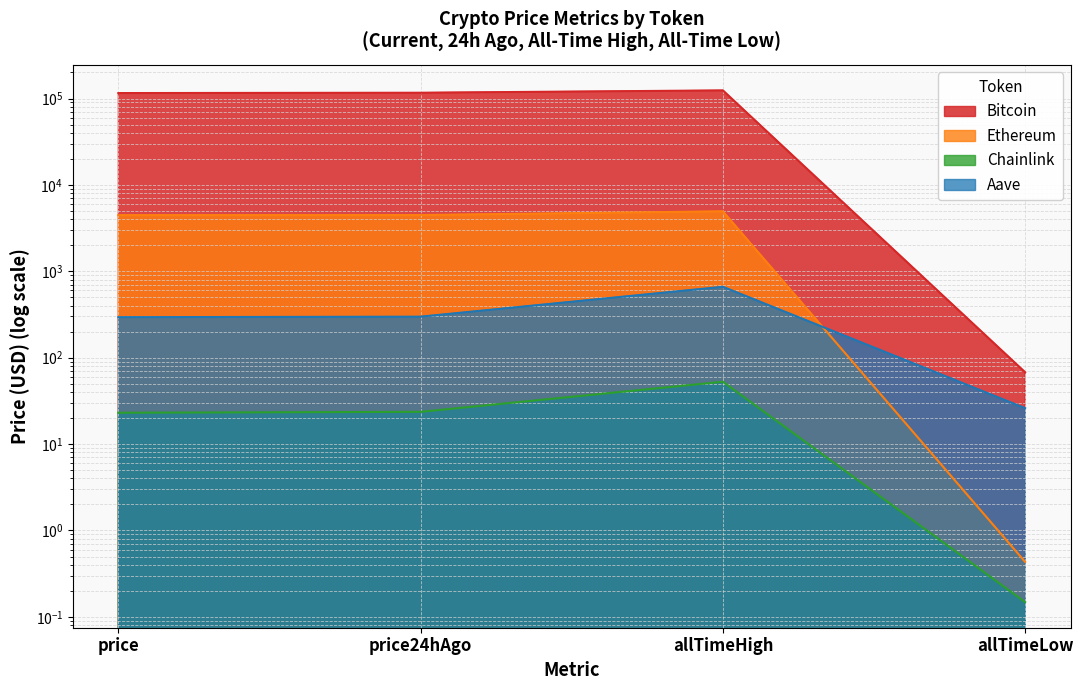

Reading left to right, what are all the values shown in this chart?

Bitcoin: 115627.0	116622.0	124128.0	67.8
Ethereum: 4466.3	4478.7	4946.1	0.4
Chainlink: 23.1	23.6	52.7	0.1
Aave: 294.4	298.4	661.7	26.0